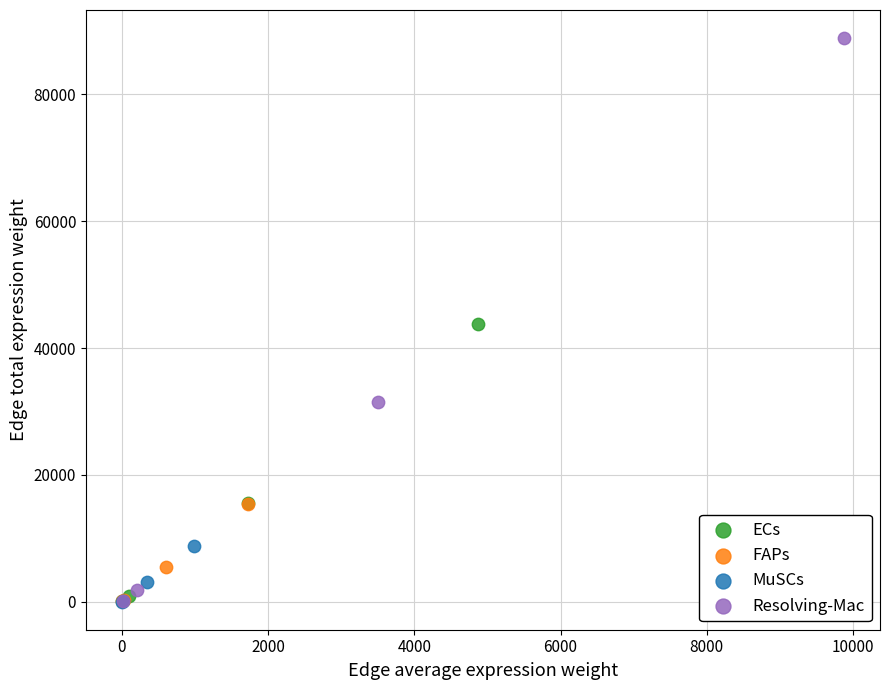

Which series reaches the maximum Y coordinate?

Resolving-Mac